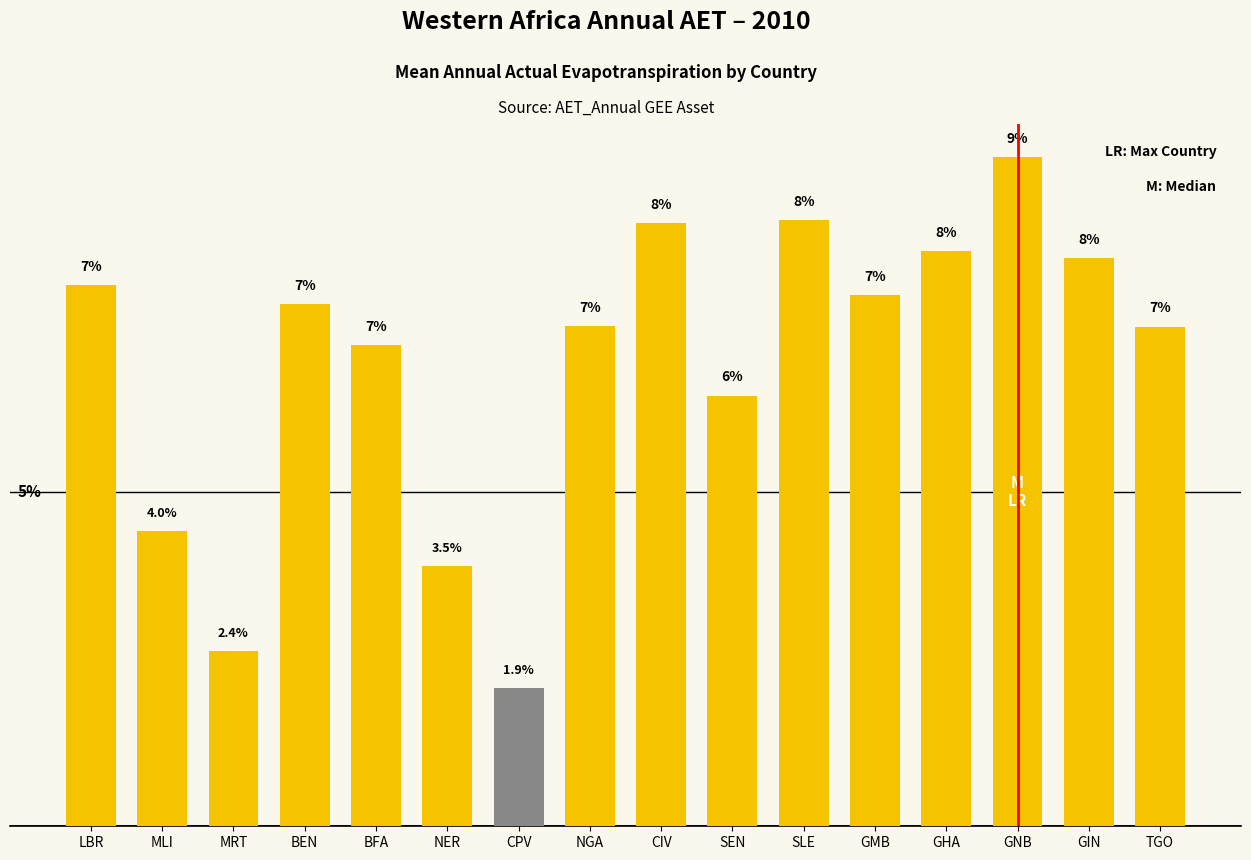

Read the value at BEN.

7.1